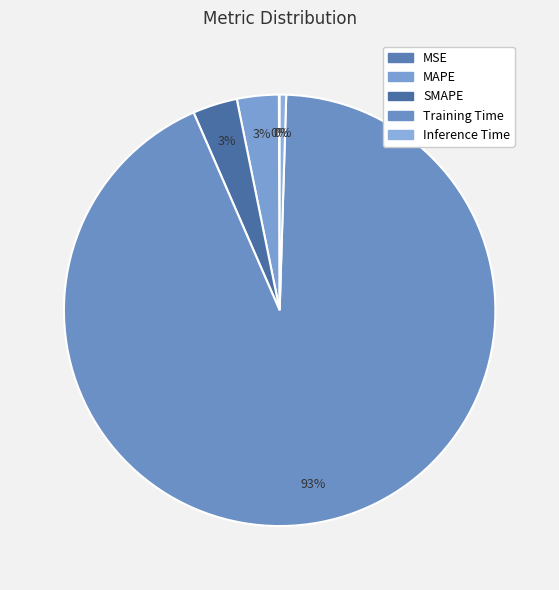

Count the number of slices in the pie.

5